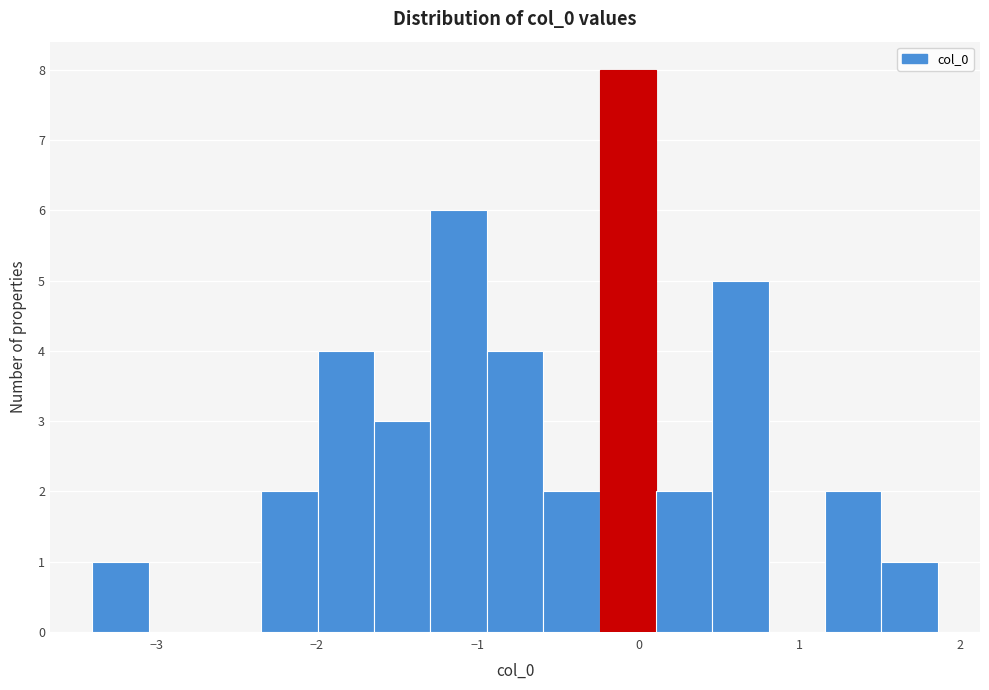

Read against the x-axis, roughly where is the centre of the tallest bar?

-0.1